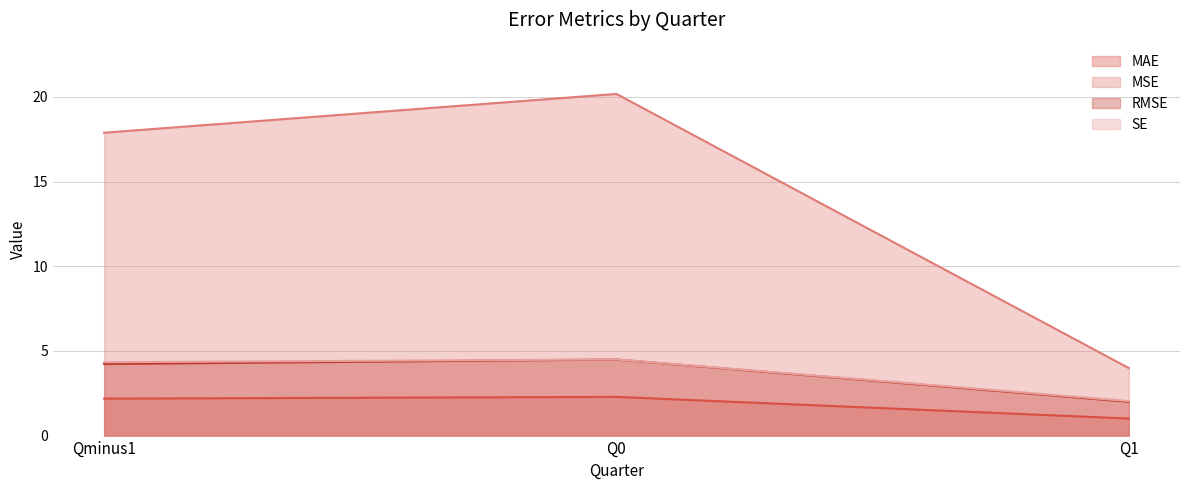

Count the number of categories in the chart.

3